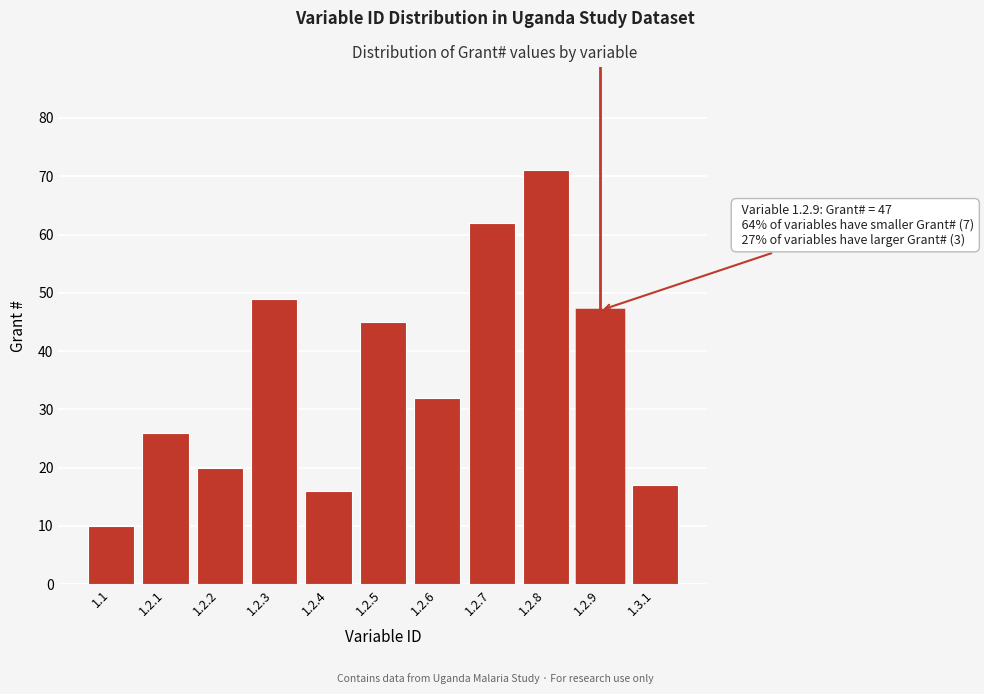

Reading left to right, extract all data points from this chart.

1.1=10	1.2.1=26	1.2.2=20	1.2.3=49	1.2.4=16	1.2.5=45	1.2.6=32	1.2.7=62	1.2.8=71	1.2.9=47	1.3.1=17